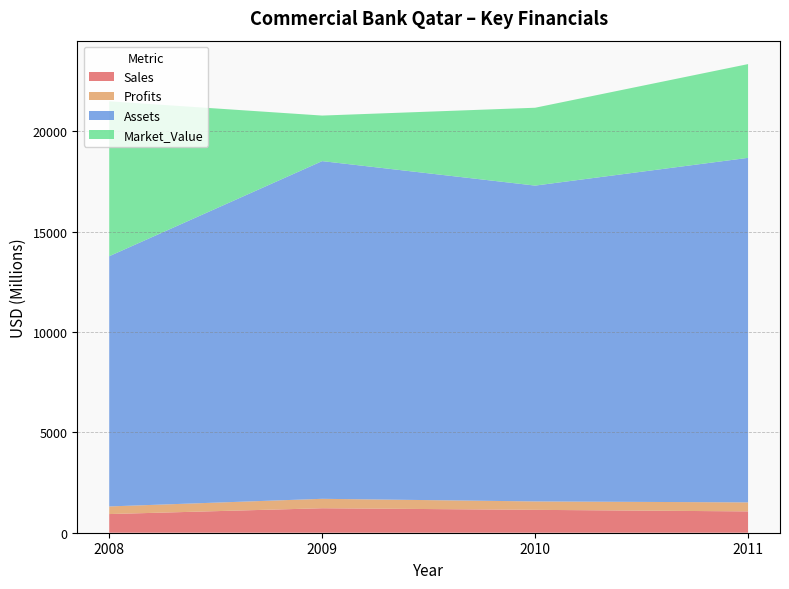

Reading left to right, transcribe all the data shown in this chart.

Sales: 2008=930.0	2009=1220.0	2010=1140.0	2011=1063.0
Profits: 2008=380.0	2009=470.0	2010=420.0	2011=449.1
Assets: 2008=12470.0	2009=16830.0	2010=15740.0	2011=17171.0
Market_Value: 2008=7720.0	2009=2270.0	2010=3880.0	2011=4672.0